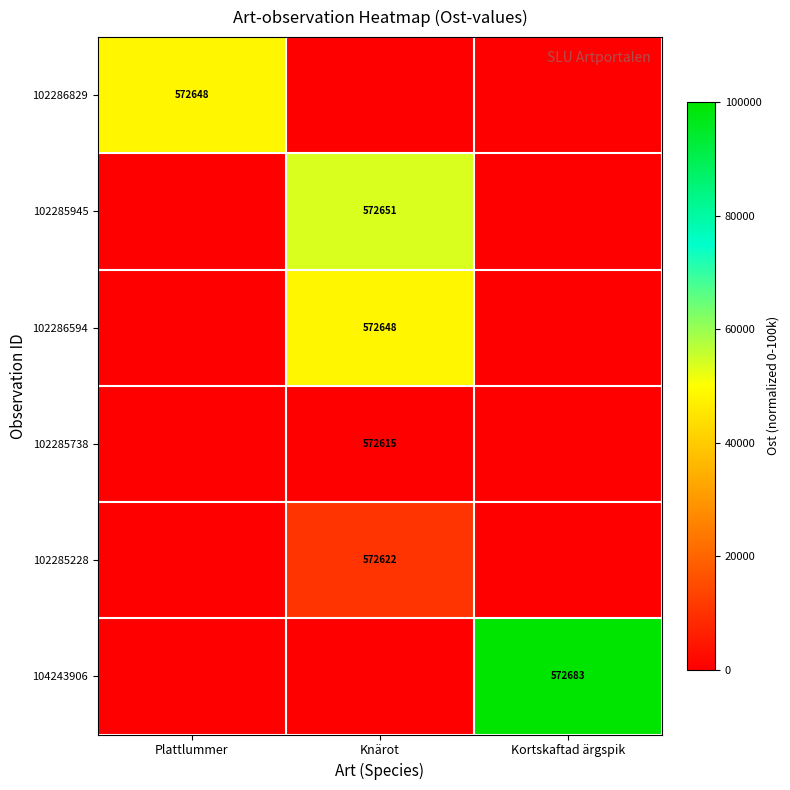

Is it true that 102286594 equals 572648 at Knärot?

True